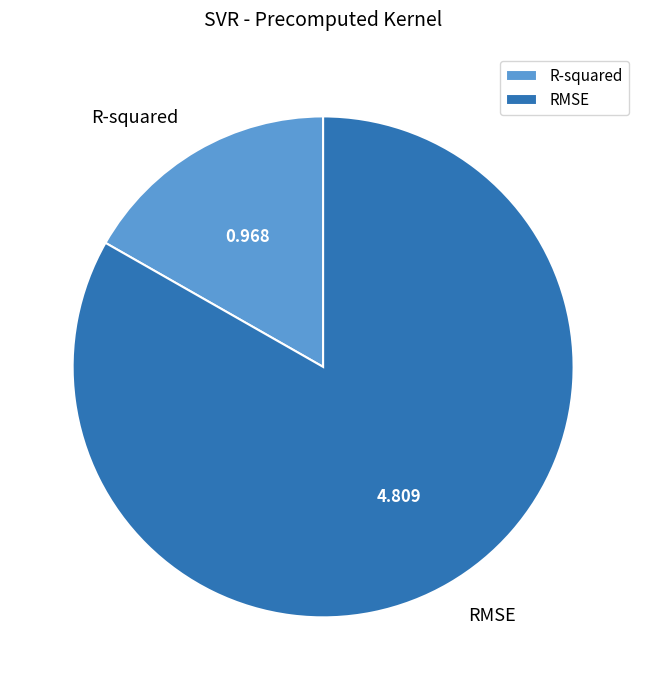

Does RMSE account for over 50% of the chart?

Yes